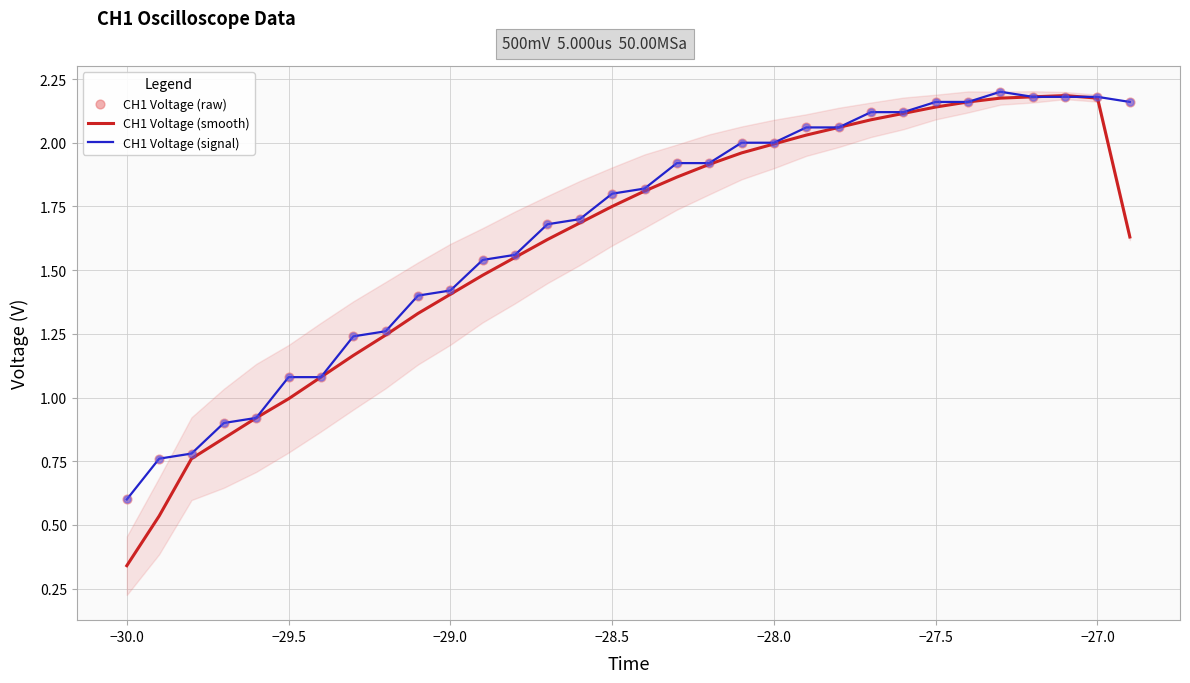

Which series has the largest total across all categories?

CH1 Voltage (signal)